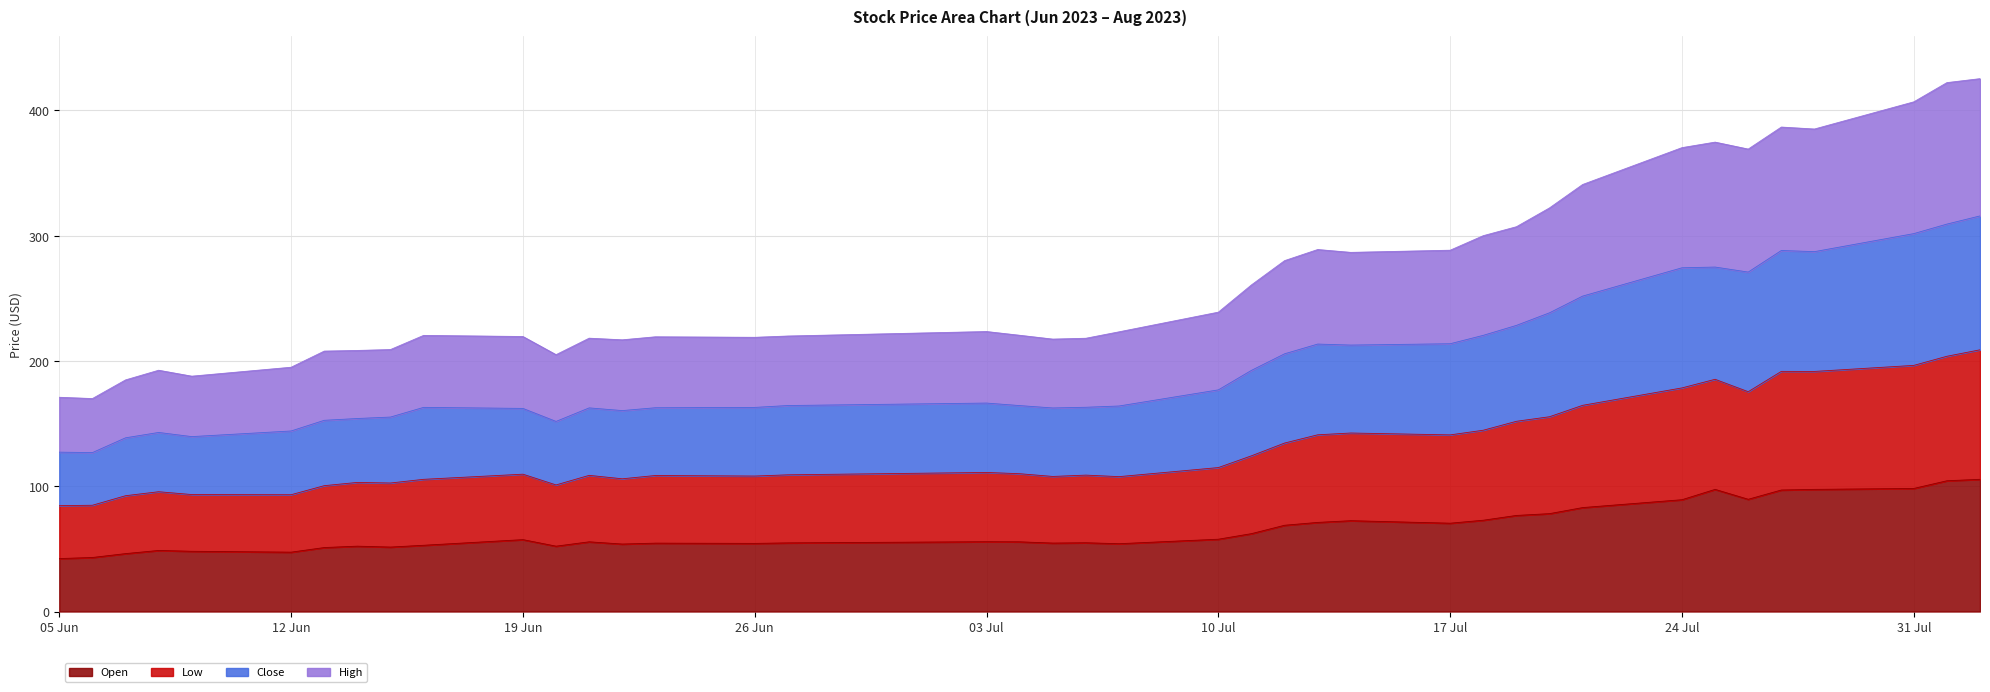

True or false: Open has a value of 24.7 at 19 Jun.

False